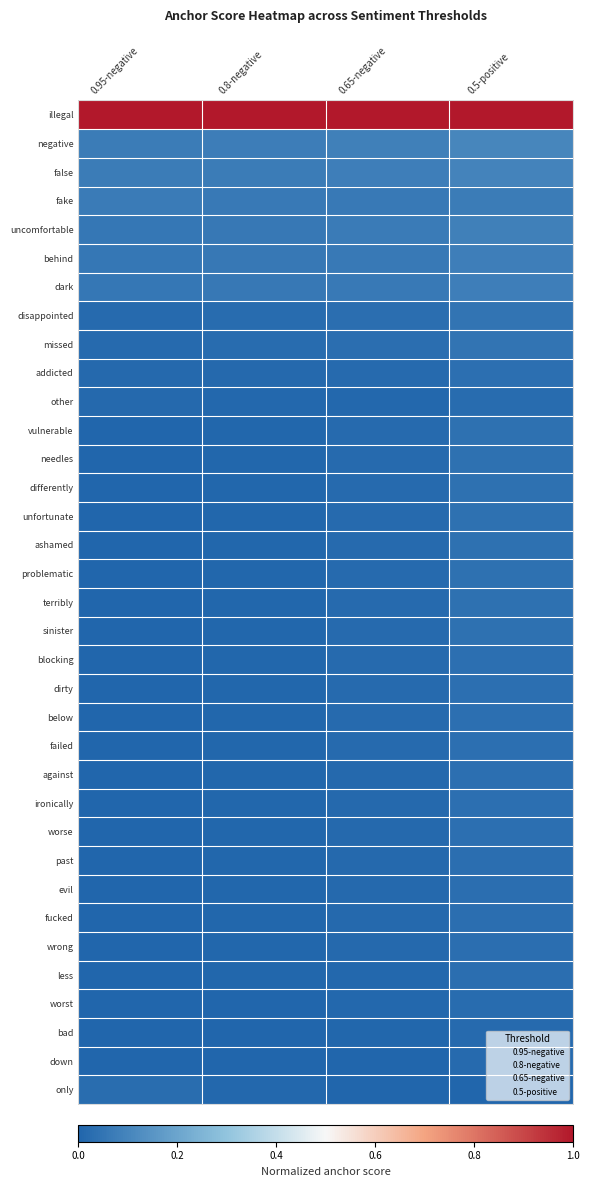

Count the number of categories in the chart.

4